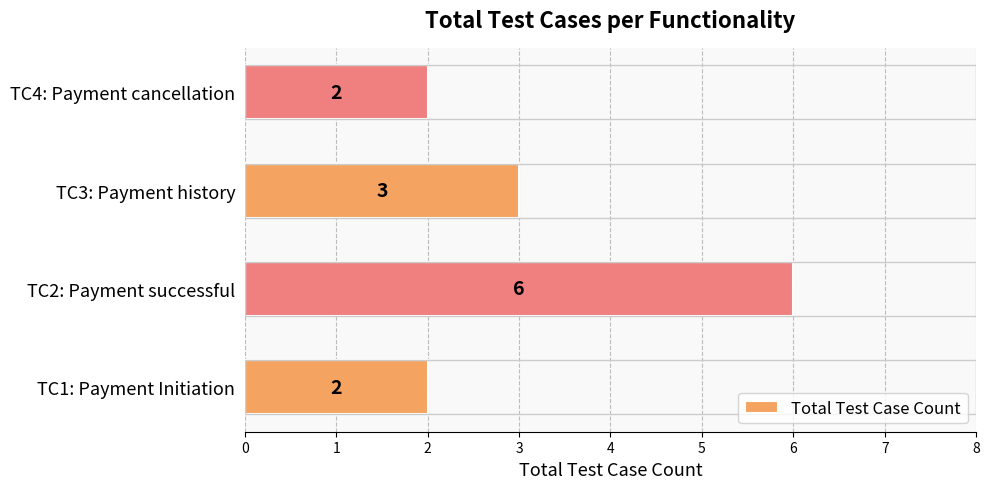

Does the chart contain stacked bars?

No